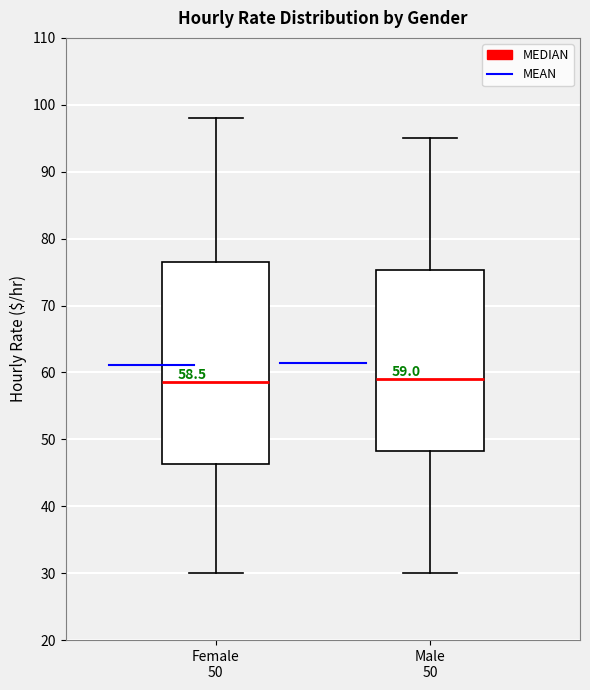

Which box is the tallest, from its lower edge to its upper edge?

Female 50